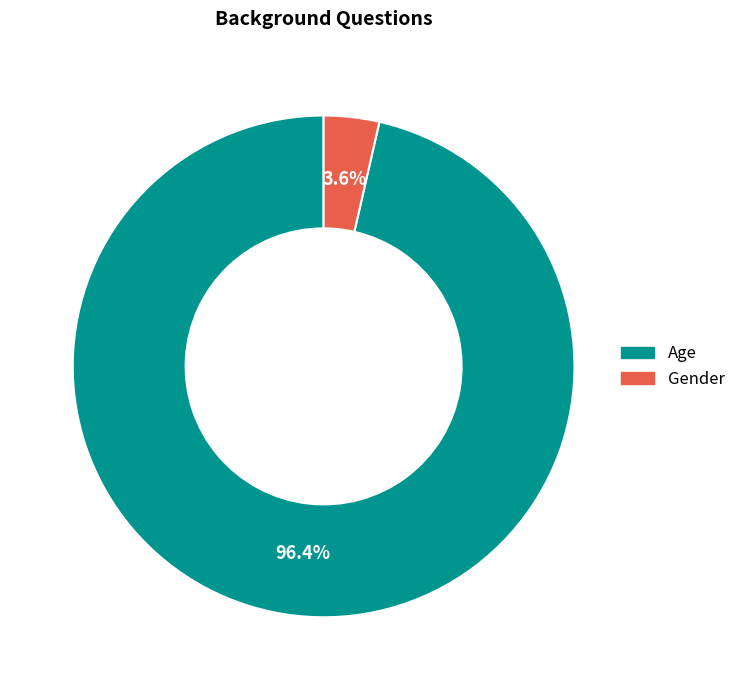

Does Gender represent more than half of the total?

No